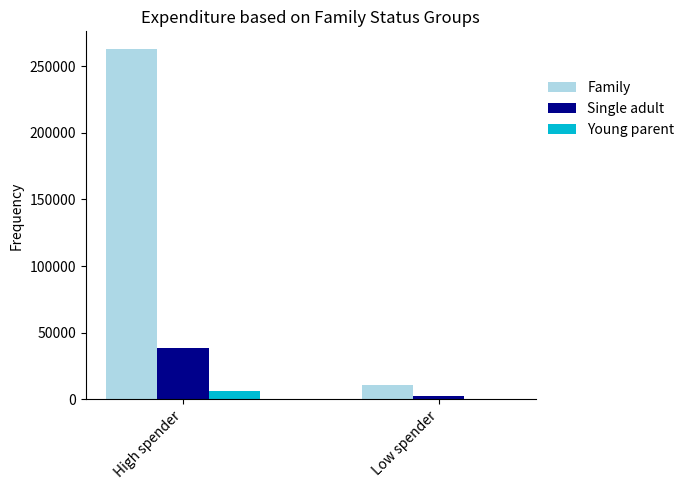

Where is Single adult nearest to the value 20794?

Low spender